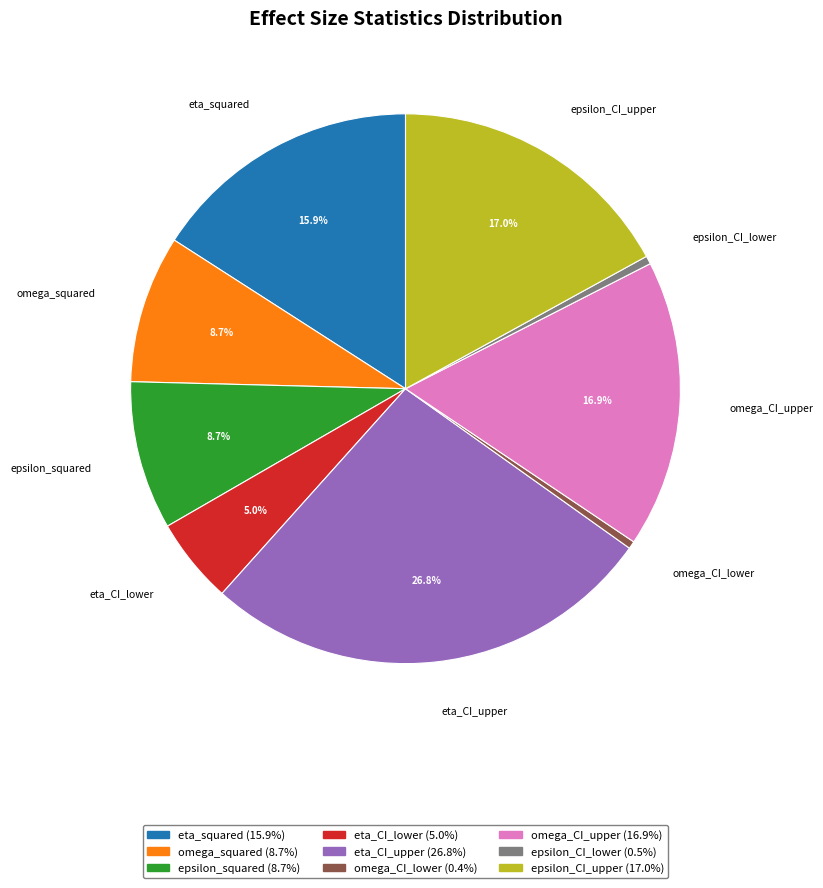

To the nearest percent, what is the difference between the eta_squared and eta_CI_upper slice percentages?

11%